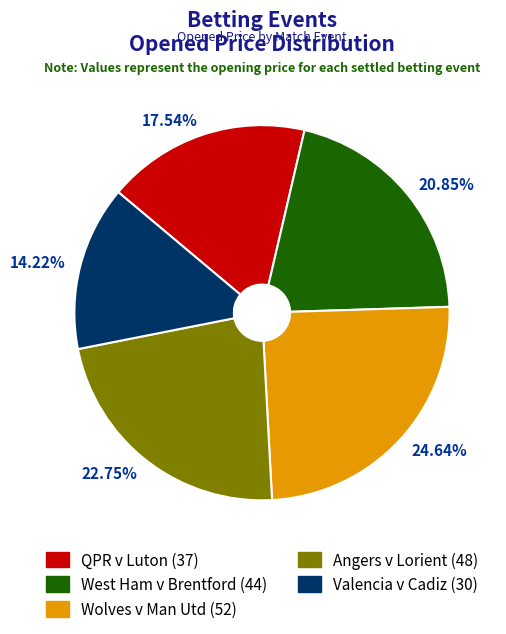

To the nearest percent, what is the difference between the largest and smallest slice percentages?

10%